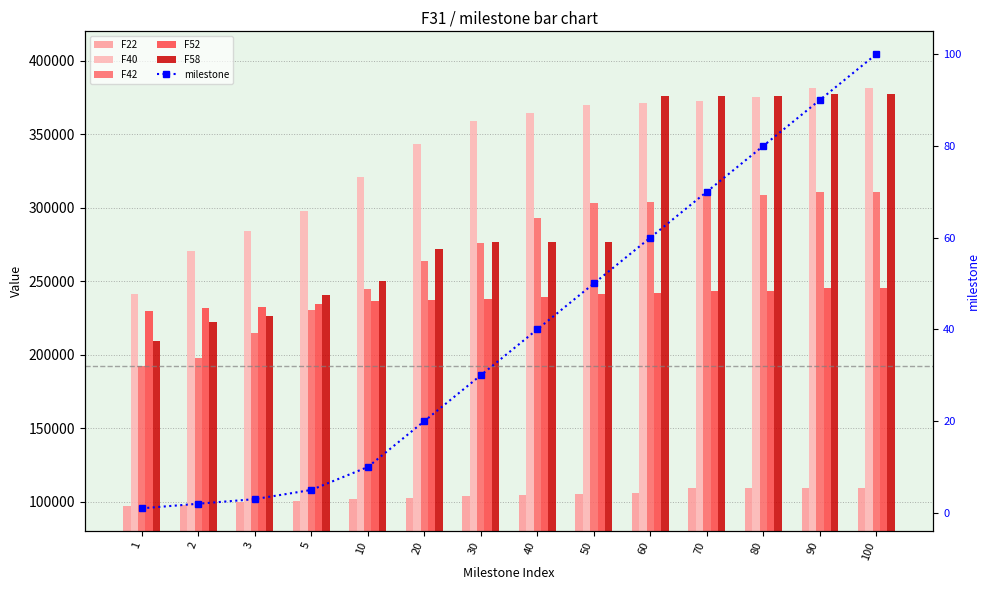

Reading left to right, extract all data points from this chart.

F22: 1=96917.1	2=97764.2	3=99576.6	5=100173.0	10=101761.0	20=102768.0	30=103679.0	40=104459.0	50=105067.0	60=105747.0	70=109251.0	80=109269.0	90=109305.0	100=109353.0
F40: 1=241556.0	2=270647.0	3=283896.0	5=297693.0	10=321005.0	20=343468.0	30=358957.0	40=364463.0	50=370083.0	60=371569.0	70=372433.0	80=375373.0	90=381476.0	100=381720.0
F42: 1=192444.0	2=197799.0	3=214983.0	5=230127.0	10=244981.0	20=264054.0	30=275752.0	40=292853.0	50=302922.0	60=303572.0	70=307640.0	80=308360.0	90=310941.0	100=310908.0
F52: 1=229560.0	2=231542.0	3=232423.0	5=234416.0	10=236300.0	20=236957.0	30=237958.0	40=239328.0	50=241522.0	60=241861.0	70=243240.0	80=243453.0	90=245474.0	100=245486.0
F58: 1=209548.0	2=222016.0	3=226122.0	5=240475.0	10=250181.0	20=272214.0	30=276509.0	40=276509.0	50=276509.0	60=376094.0	70=376094.0	80=376094.0	90=377158.0	100=377158.0
milestone: 1=1.0	2=2.0	3=3.0	5=5.0	10=10.0	20=20.0	30=30.0	40=40.0	50=50.0	60=60.0	70=70.0	80=80.0	90=90.0	100=100.0